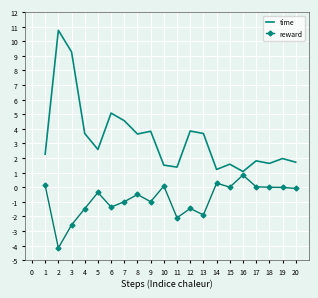

List the series in order of their overall mean, lowest first.

reward, time